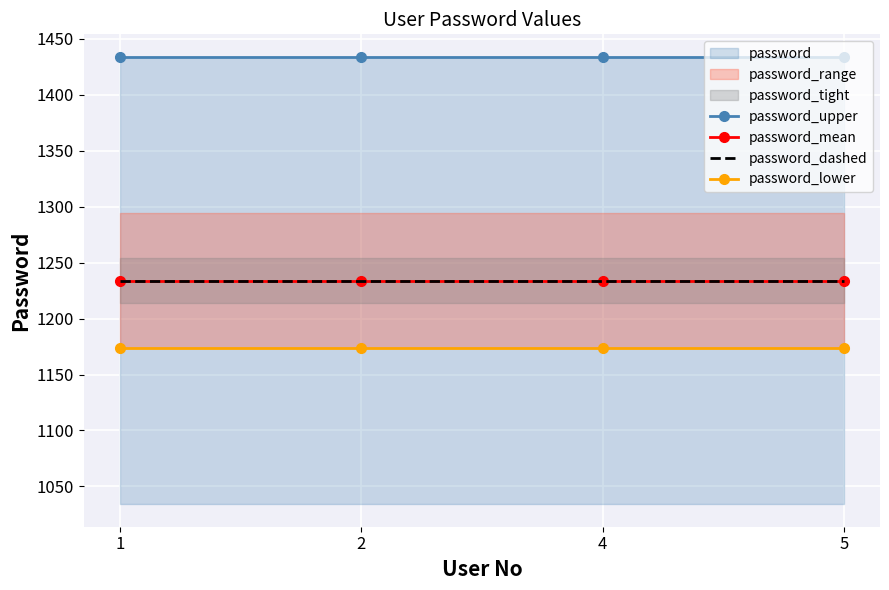

What is the spread (max minus min) of values at 1?

260